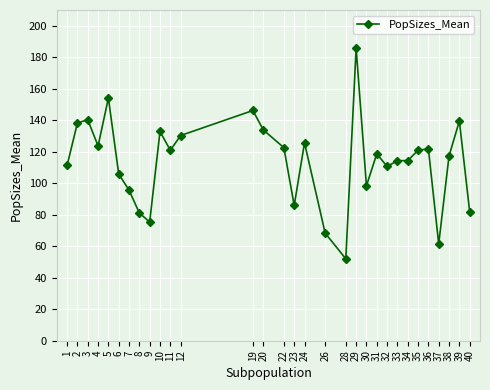

What is the sum of all values?

3529.3